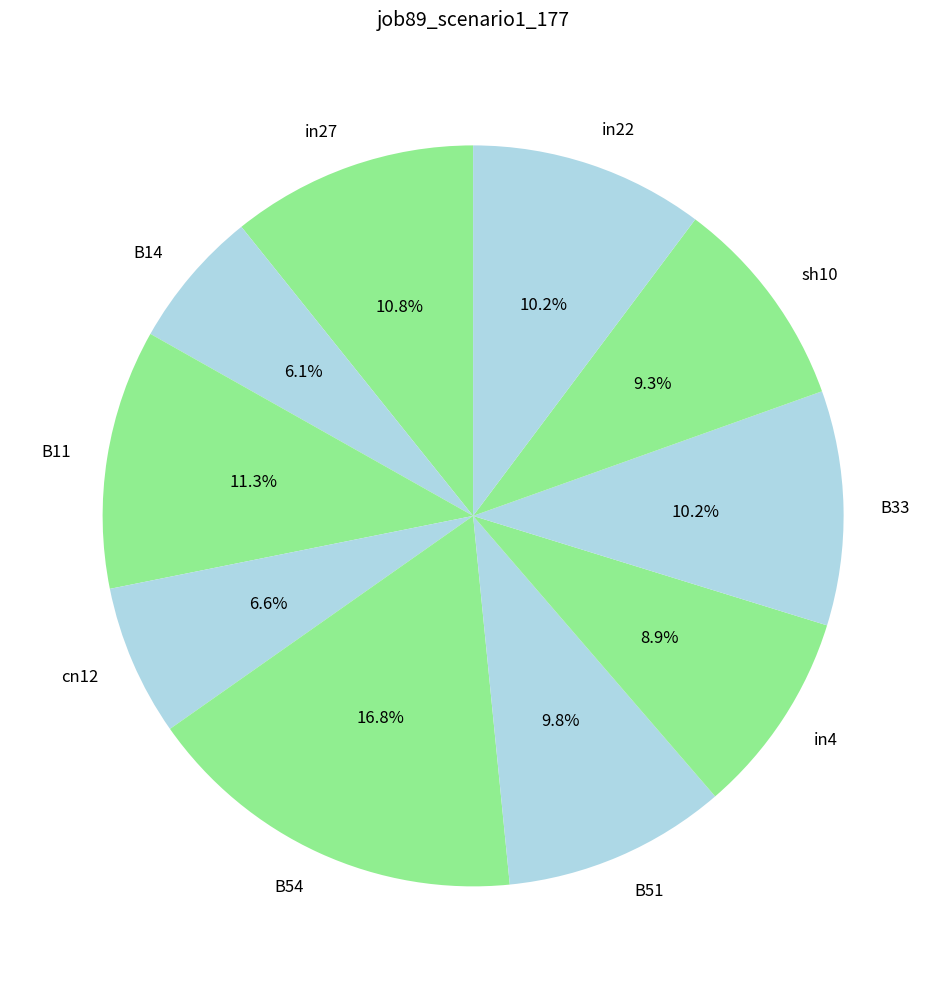

Count the number of slices in the pie.

10